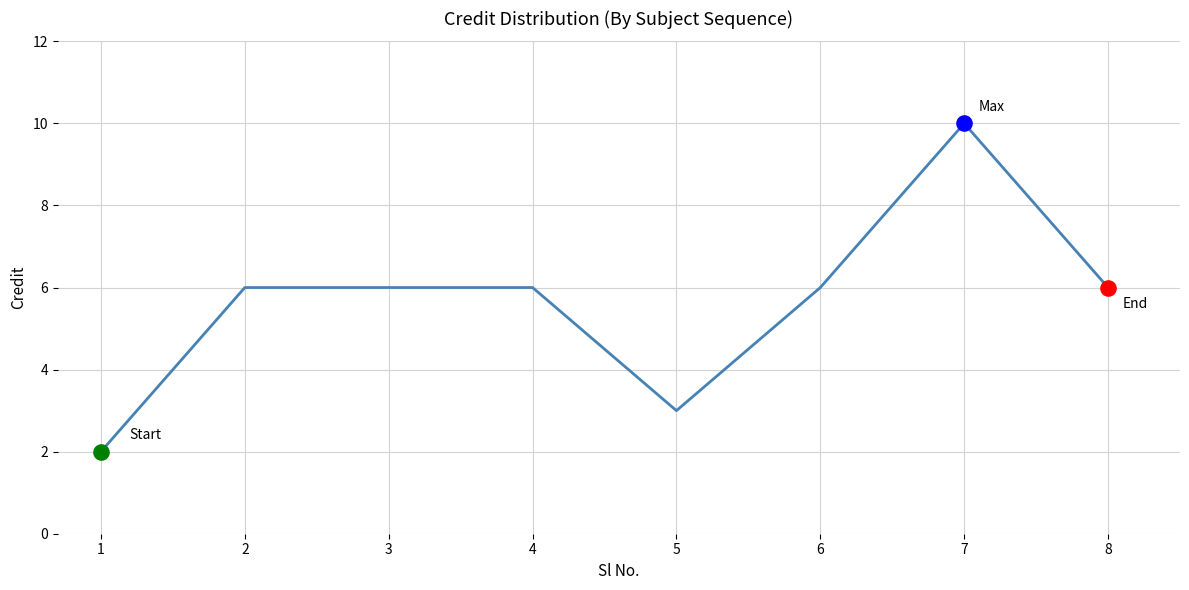

What is the change in value from 6 to 7?

+4